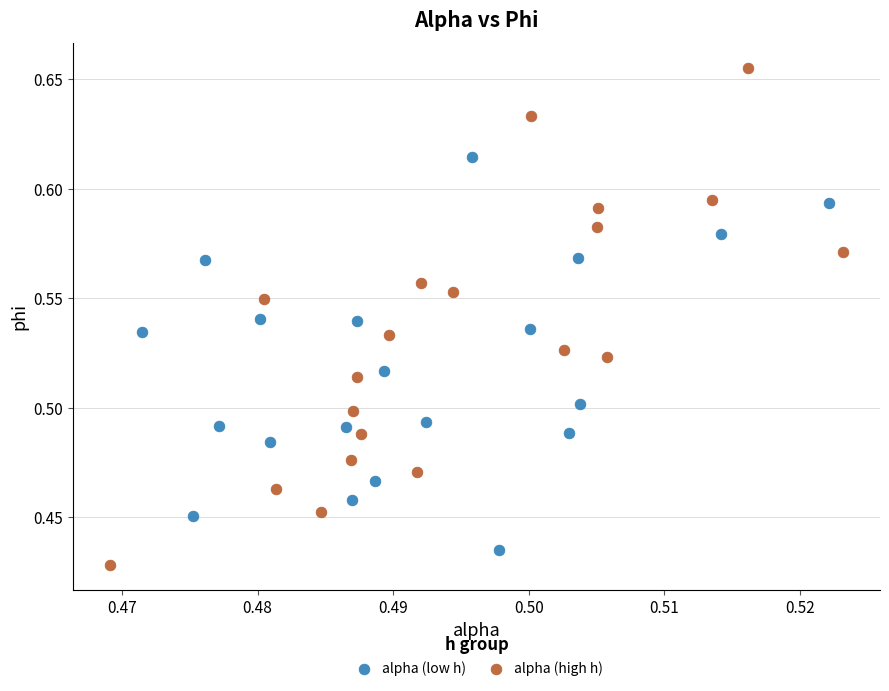

Which series reaches the maximum Y coordinate?

alpha (high h)